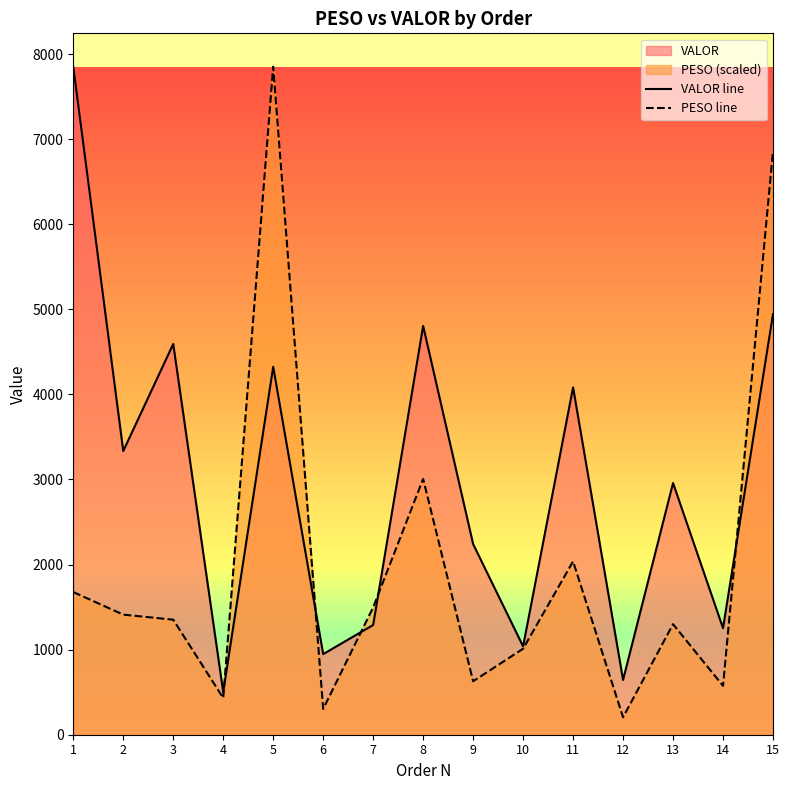

Reading left to right, what are all the values shown in this chart?

PESO: 1=1676.7	2=1411.5	3=1352.2	4=431.4	5=7851.0	6=303.3	7=1497.0	8=3006.3	9=628.4	10=1010.7	11=2037.3	12=205.3	13=1299.3	14=574.2	15=6860.1
VALOR: 1=7851.0	2=3334.3	3=4592.6	4=501.1	5=4323.8	6=947.4	7=1289.4	8=4804.7	9=2240.7	10=1038.5	11=4082.7	12=643.8	13=2958.4	14=1252.3	15=4943.2